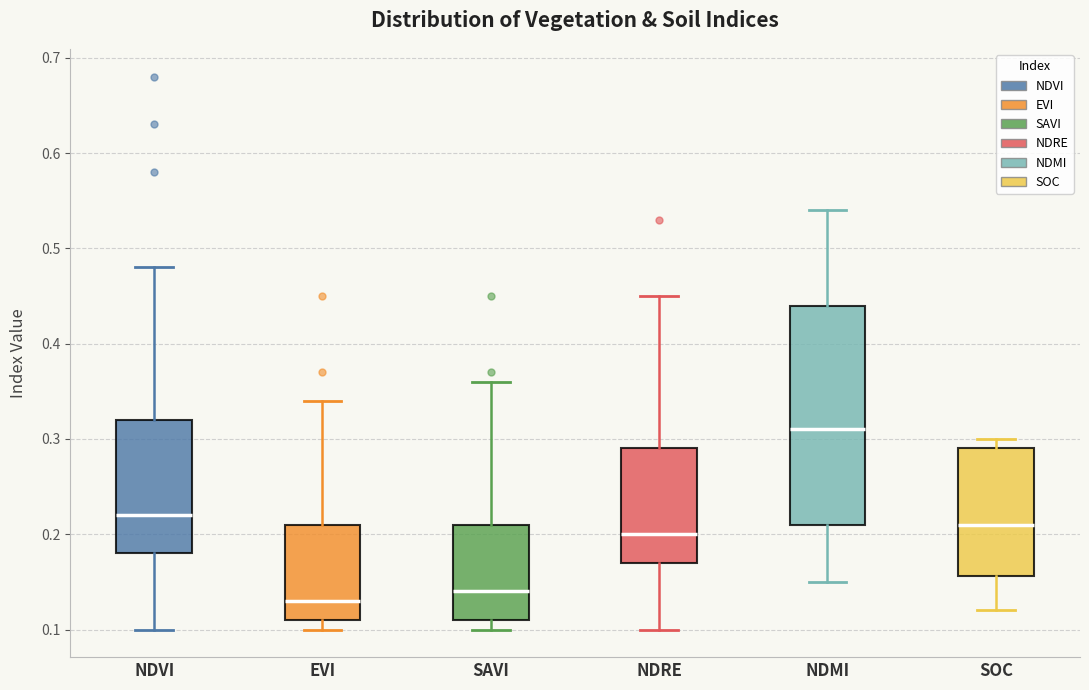

Where is the lower edge of the box for EVI on the y-axis? The values are not printed on the chart, so give them approximately, as read against the axis.

0.11